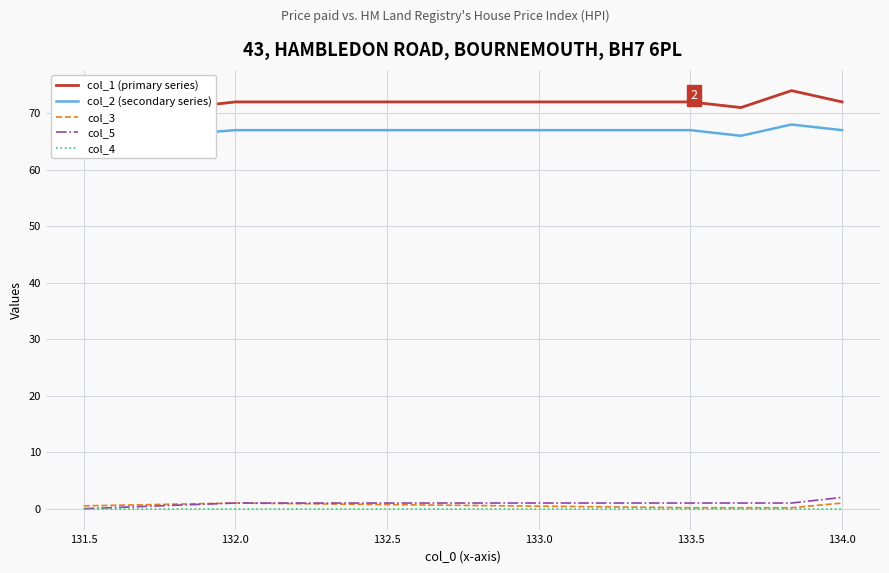

Reading left to right, list all the values displayed in this chart.

col_1 (primary series): 69.0	72.0	72.0	71.0	74.0	72.0
col_2 (secondary series): 65.0	67.0	67.0	66.0	68.0	67.0
col_3: 0.5	1.0	0.2	0.2	0.2	1.0
col_5: 0.0	1.0	1.0	1.0	1.0	2.0
col_4: 0.0	0.0	0.0	0.0	0.0	0.0